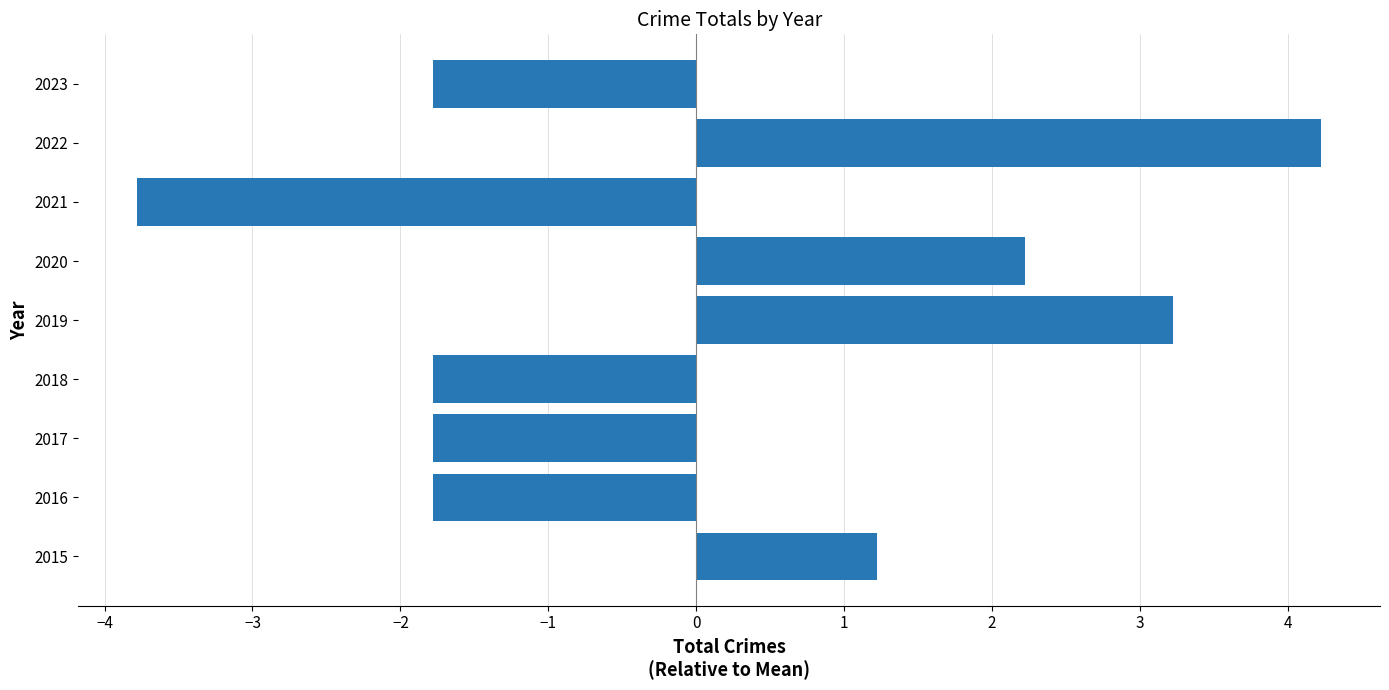

Reading bottom to top, transcribe all the data shown in this chart.

2015=1.2	2016=-1.8	2017=-1.8	2018=-1.8	2019=3.2	2020=2.2	2021=-3.8	2022=4.2	2023=-1.8